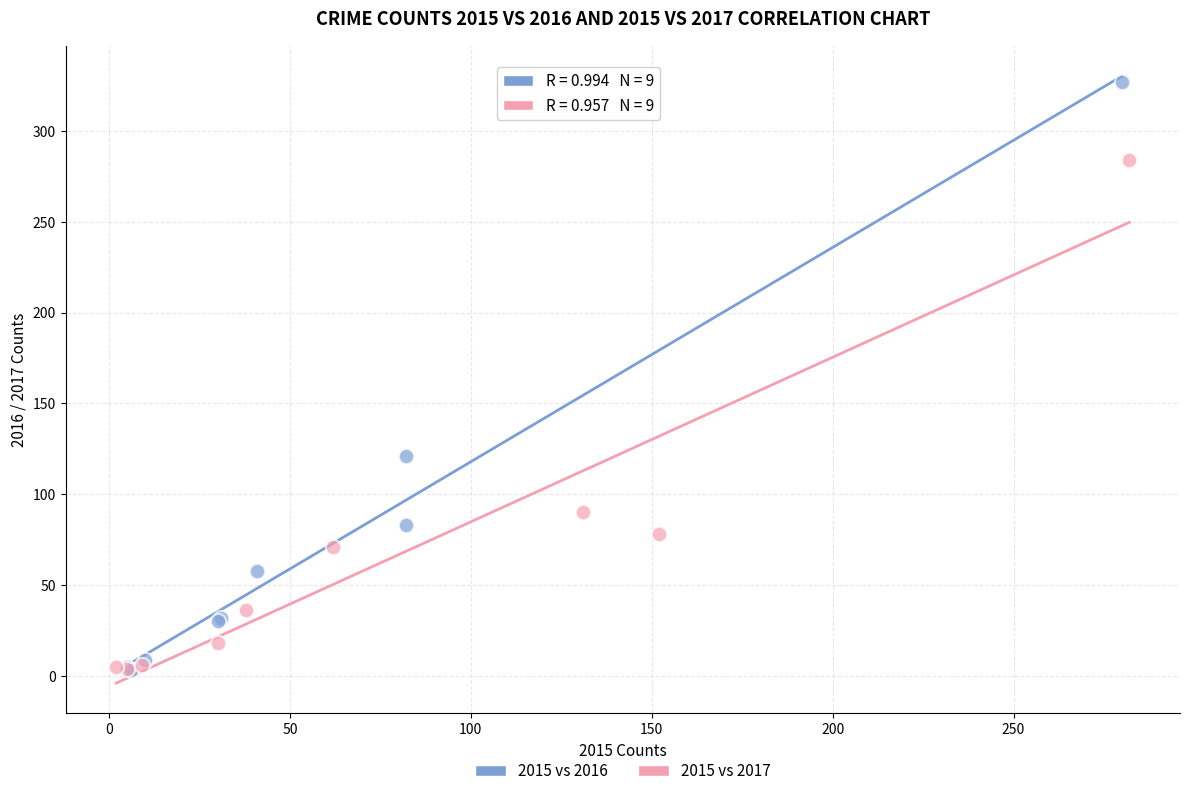

Which series reaches the maximum Y coordinate?

2015 vs 2016